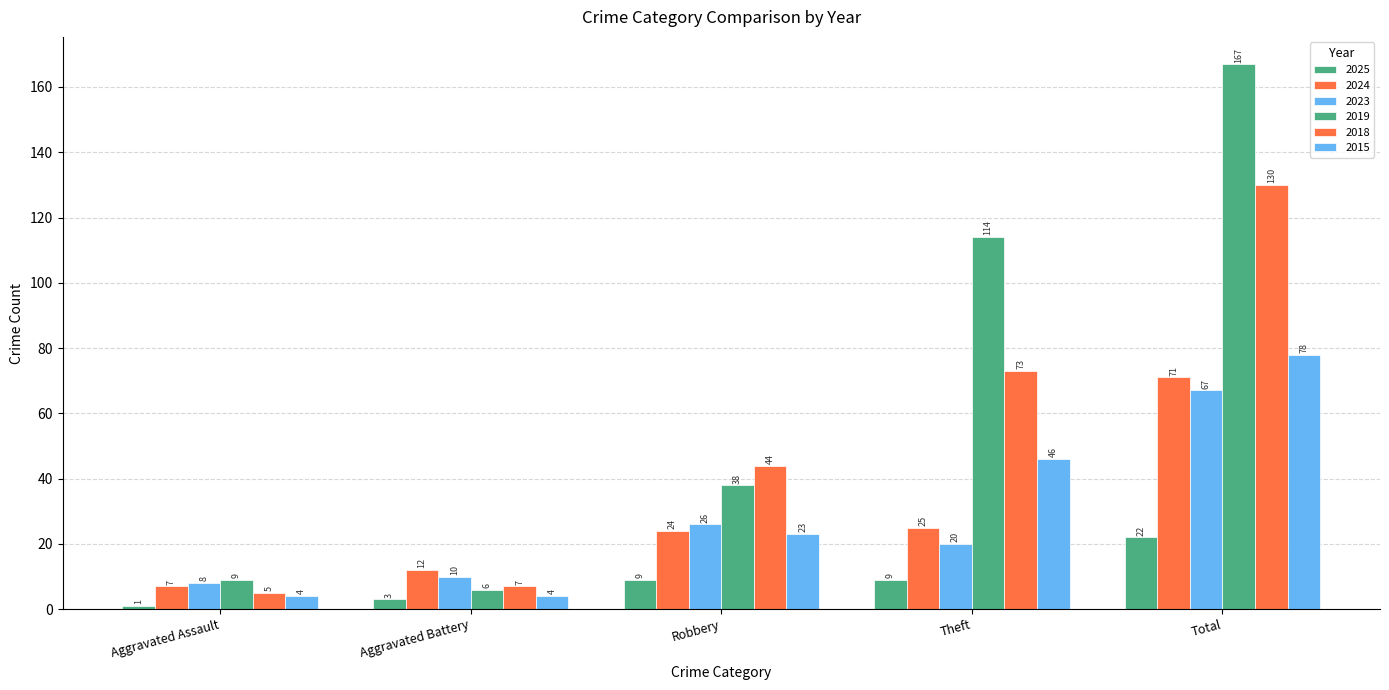

Which series has the largest range (max minus min)?

2019